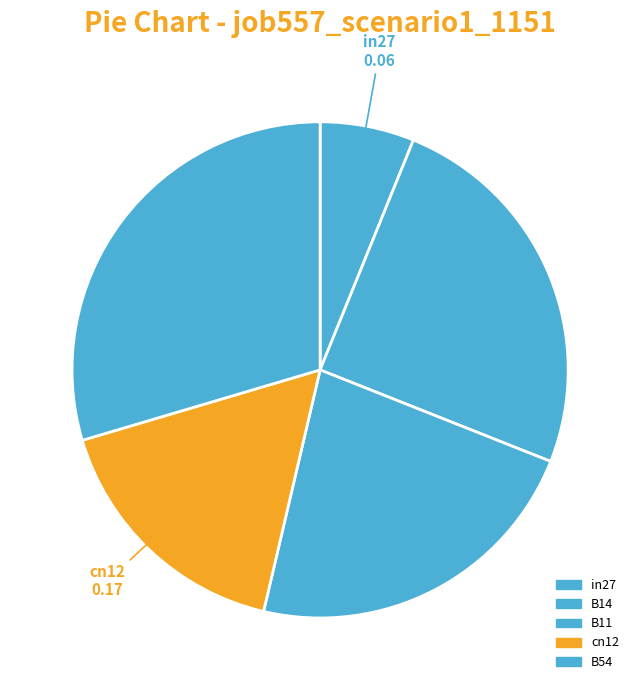

Does in27 account for over 50% of the chart?

No